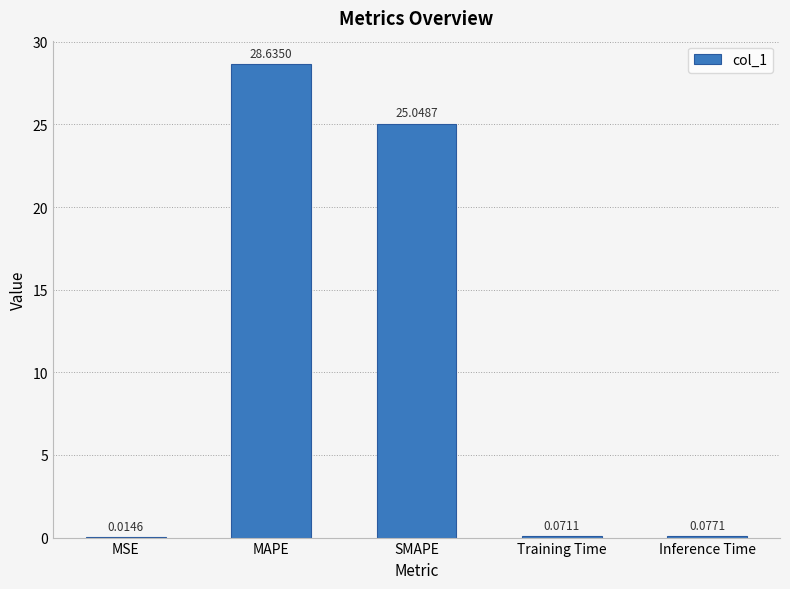

What is the change in value from SMAPE to Training Time?

-25.0